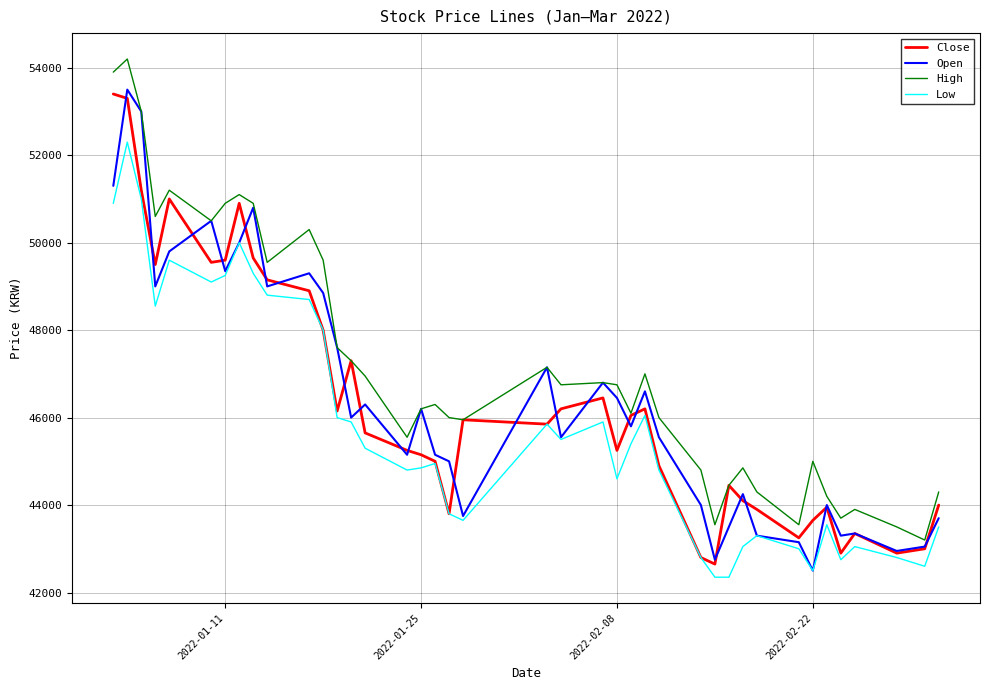

What is the average value of the High series?

47186